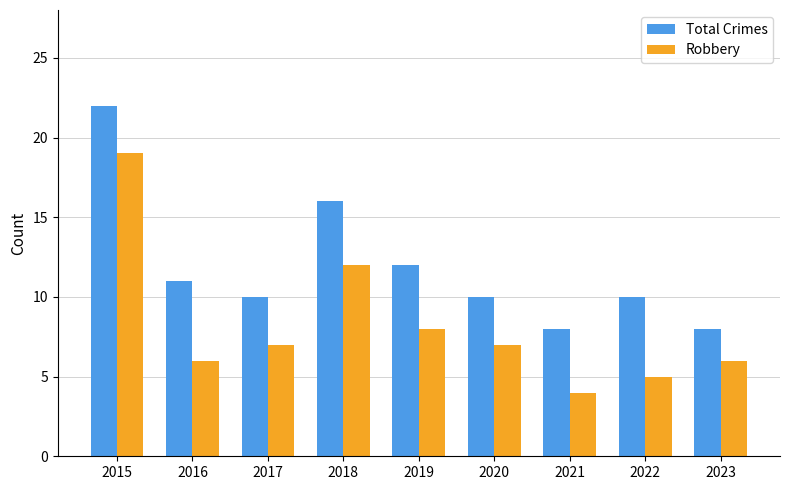

What is the value of the Total Crimes bar at the 7th from the left?

8